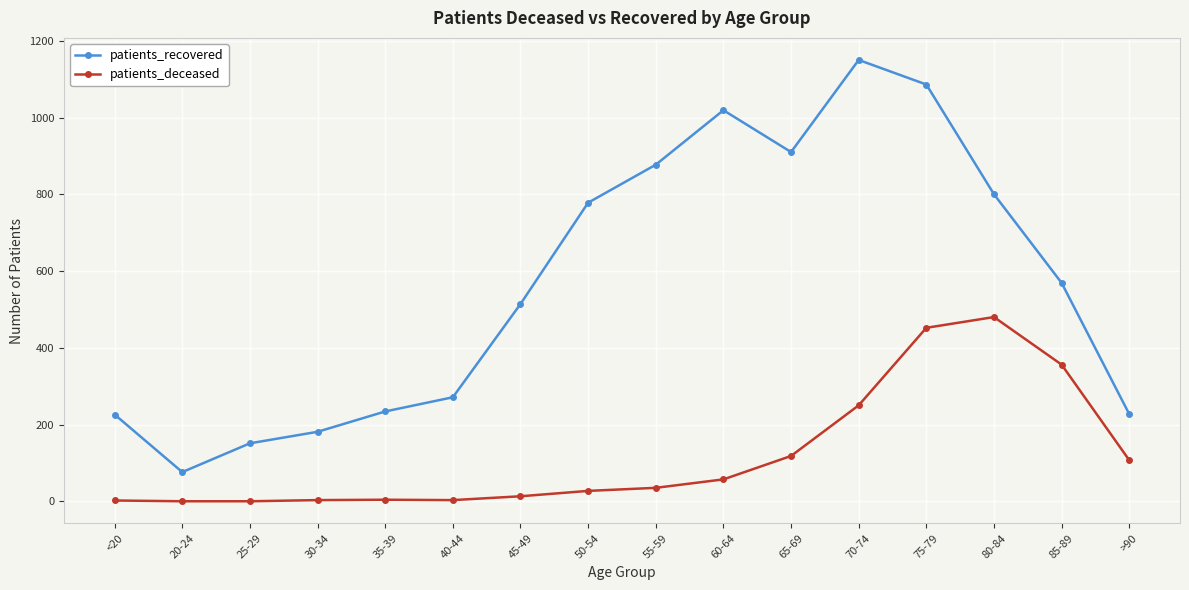

The value of patients_deceased at 70-74 is 250. True or false?

True